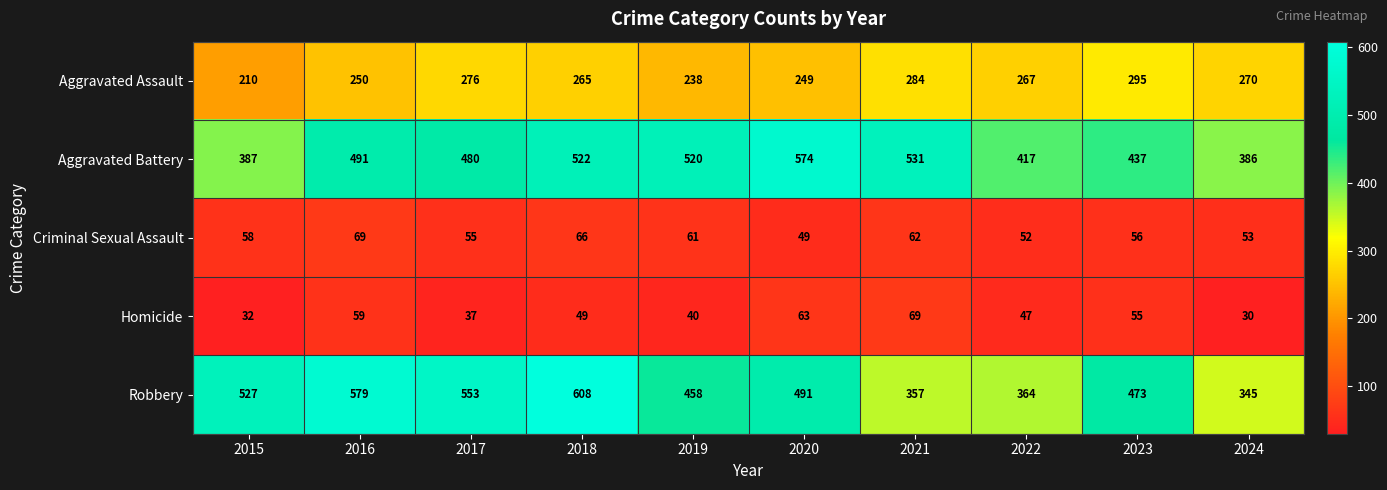

What is the average value of the Criminal Sexual Assault series?

58